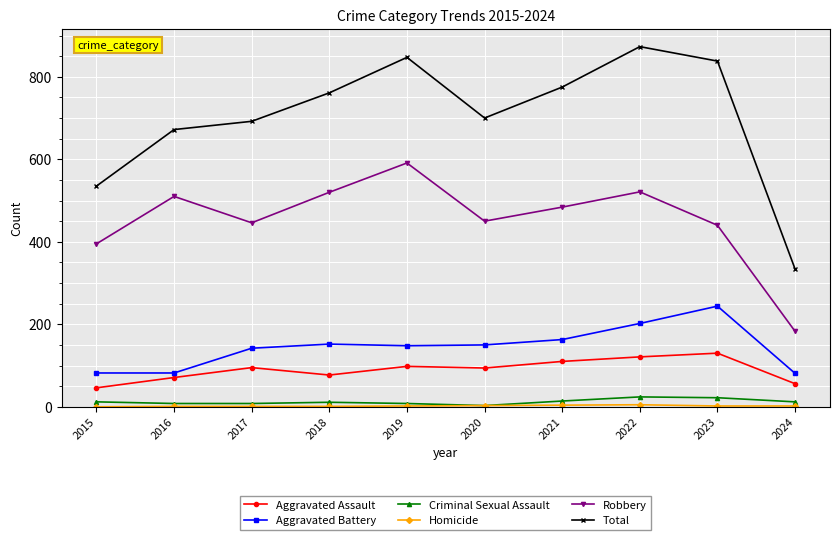

What is the value of the Aggravated Assault point at the 3rd from the left?

95